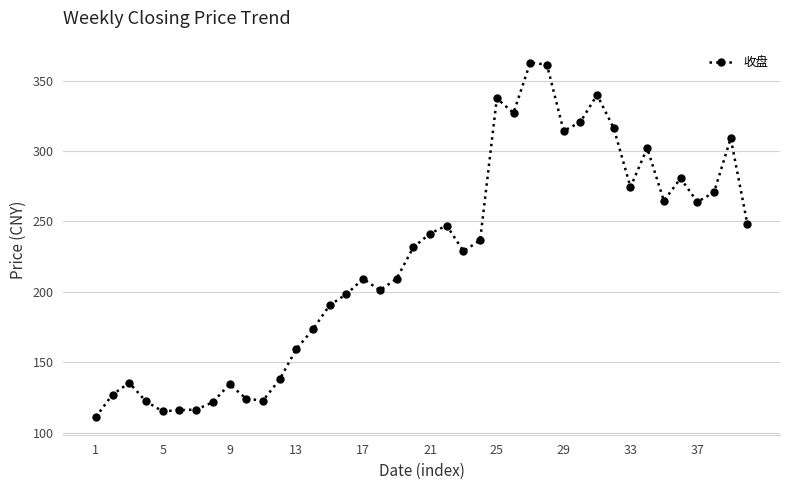

True or false: the data has more than 2 interior local peaks.

True